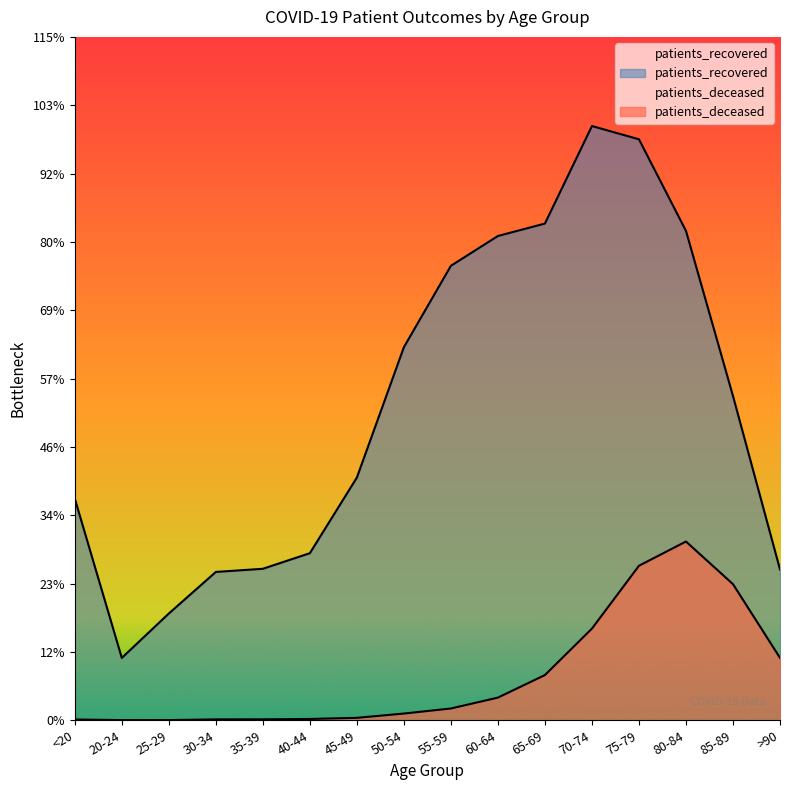

At which category is the sum across all series the highest?

75-79